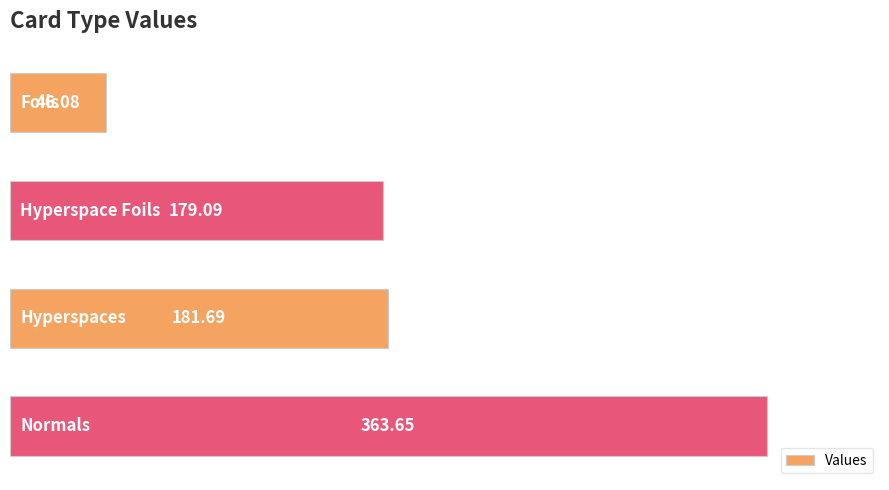

What is the sum of all values?

770.5